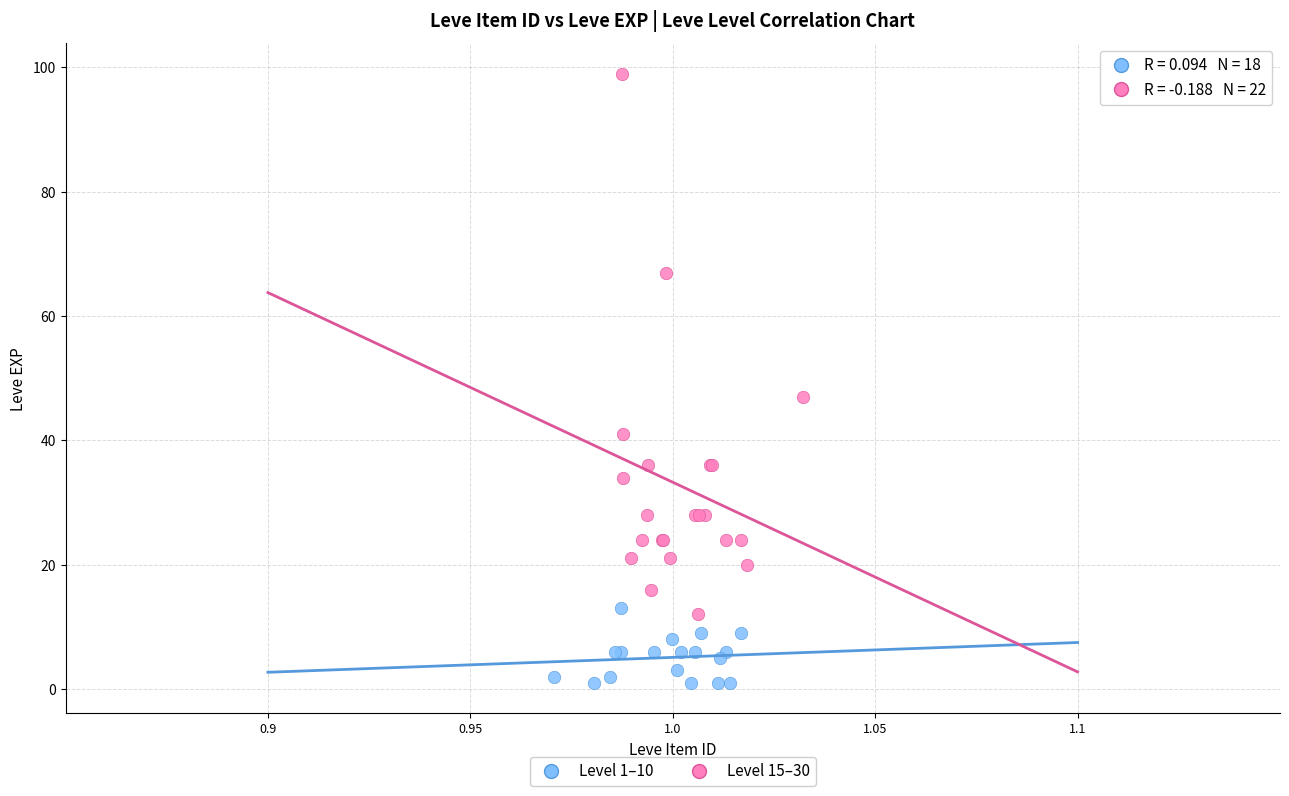

Which series reaches the maximum Y coordinate?

Level 15–30